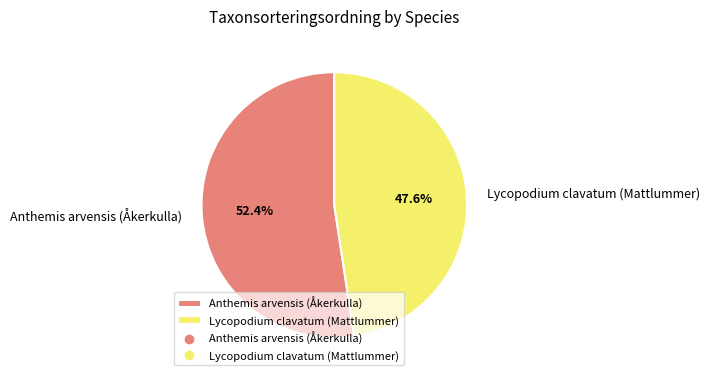

To the nearest percent, what is the difference between the largest and smallest slice percentages?

5%